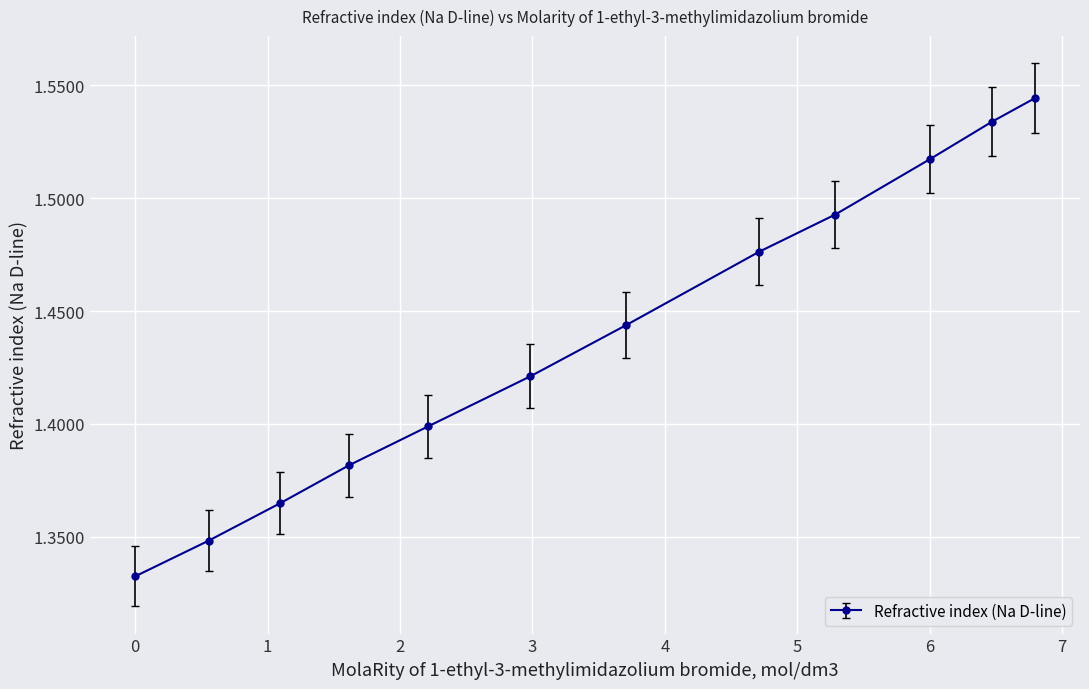

Count the number of categories in the chart.

12